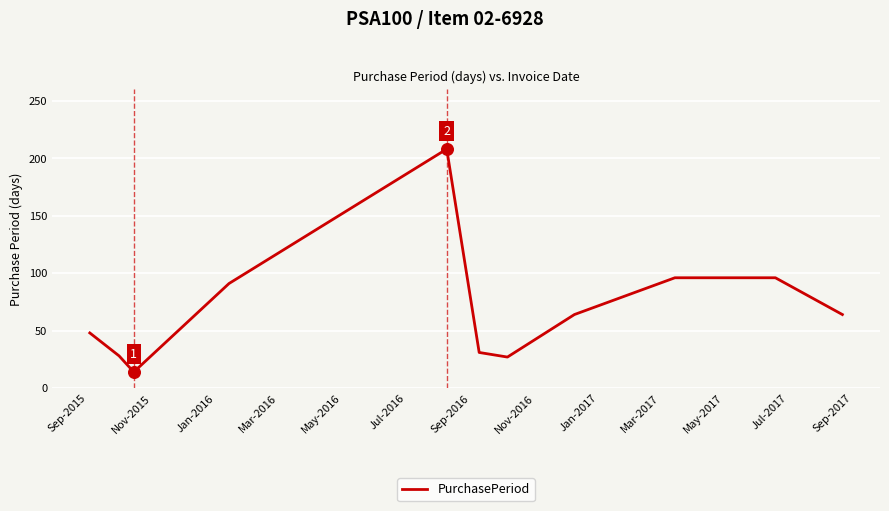

What is the maximum value shown in the chart?

208